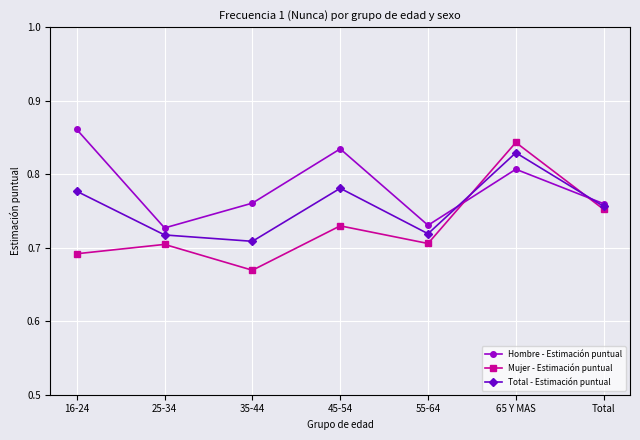

At which category does the chart reach its minimum across all series?

35-44